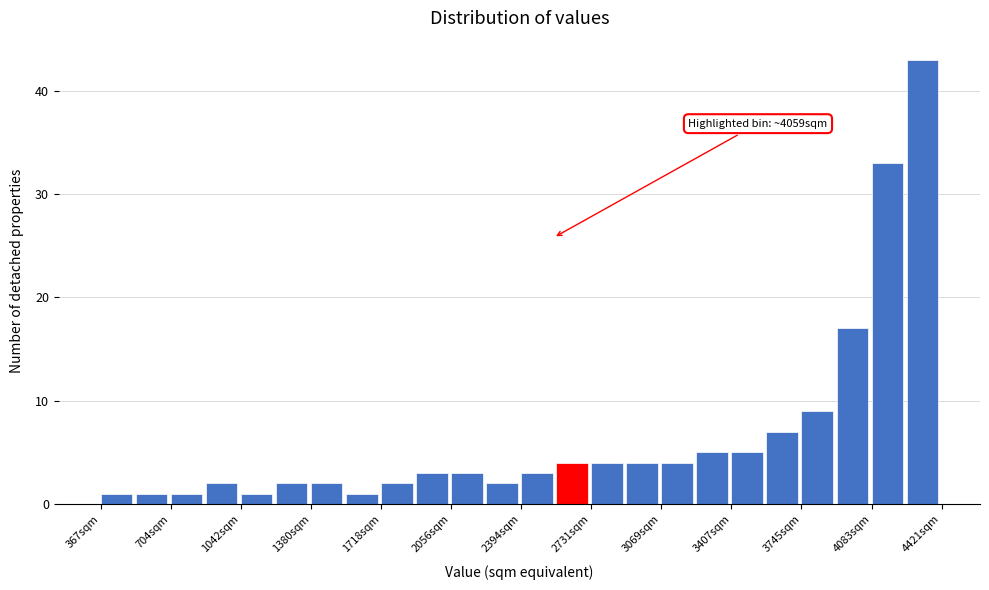

Read against the x-axis, roughly where is the centre of the tallest bar?

4350